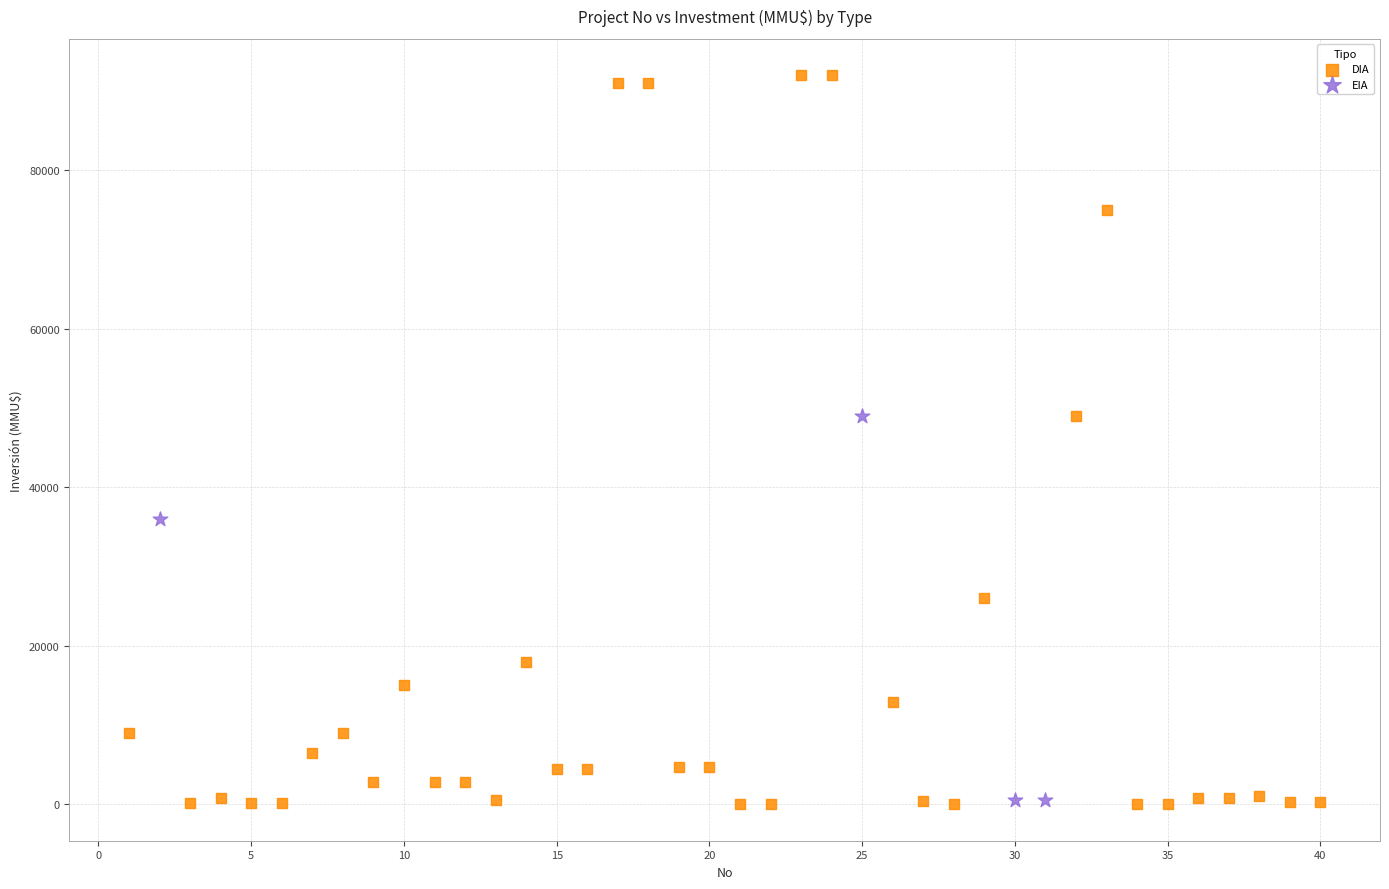

Which series has the largest Y range (max minus min)?

DIA